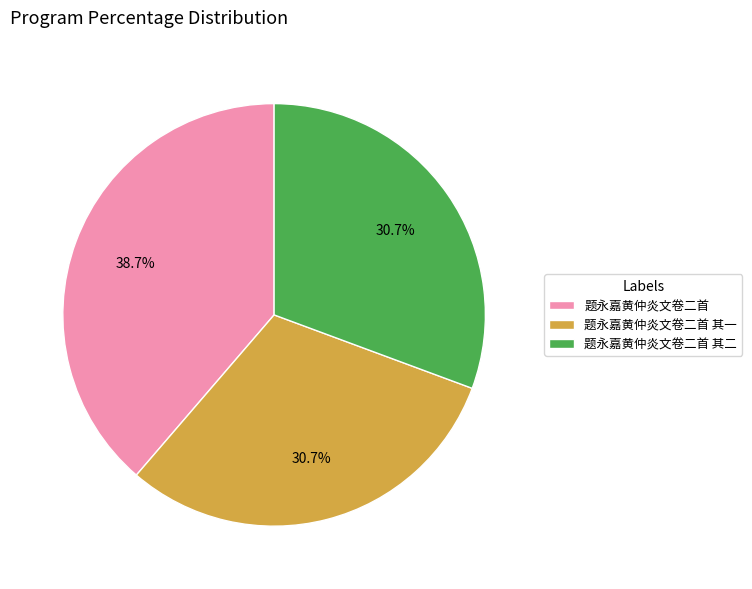

Which slice is the largest?

题永嘉黄仲炎文卷二首